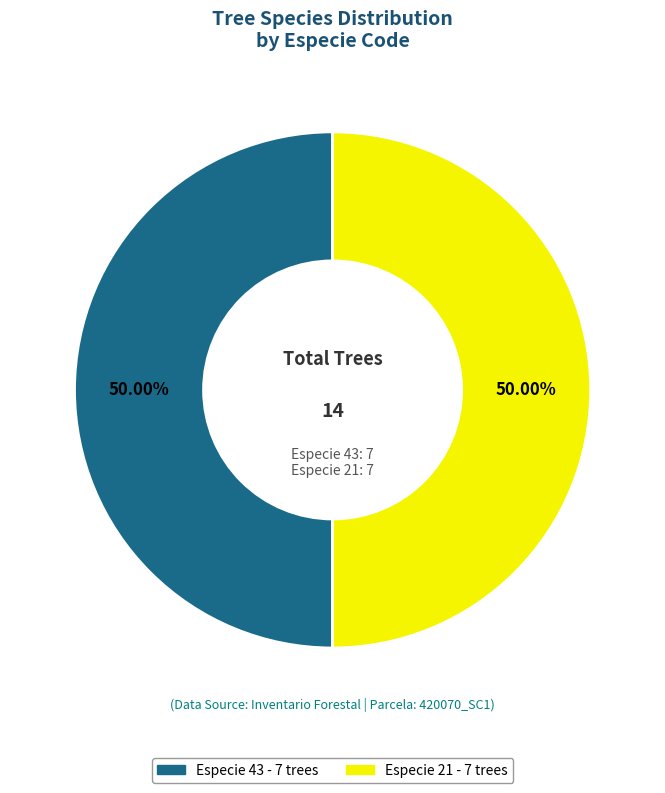

Approximately how many times larger is the value at Especie 21 compared to Especie 43?

1.0